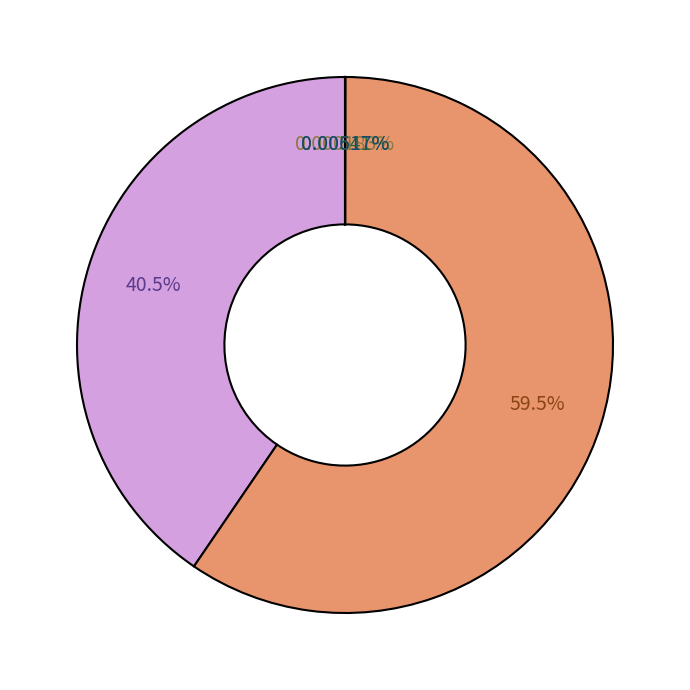

Is there a majority slice in this chart?

Yes